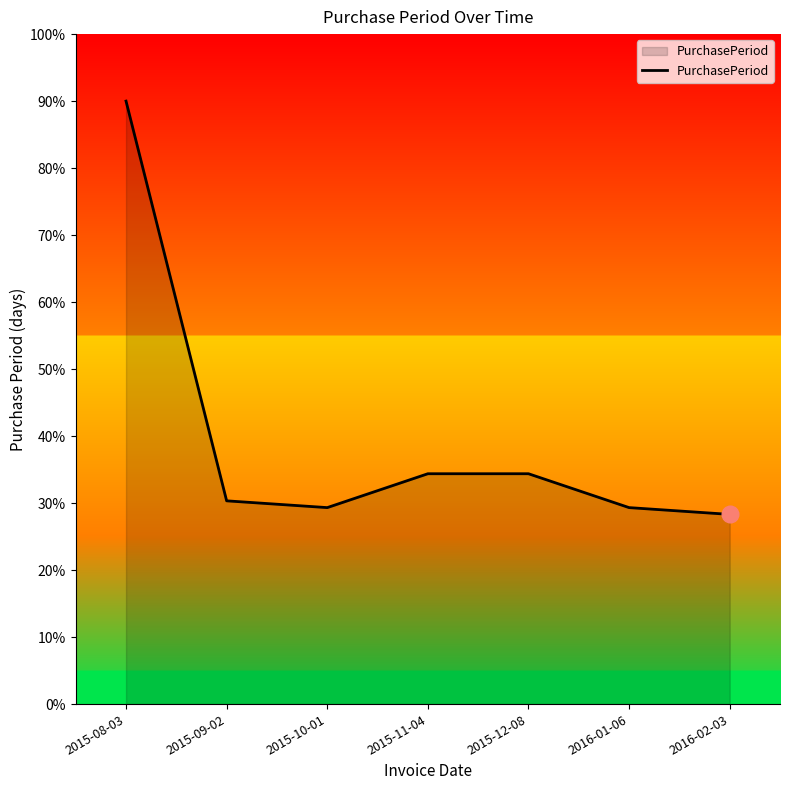

What position from the left is 2016-01-06?

6